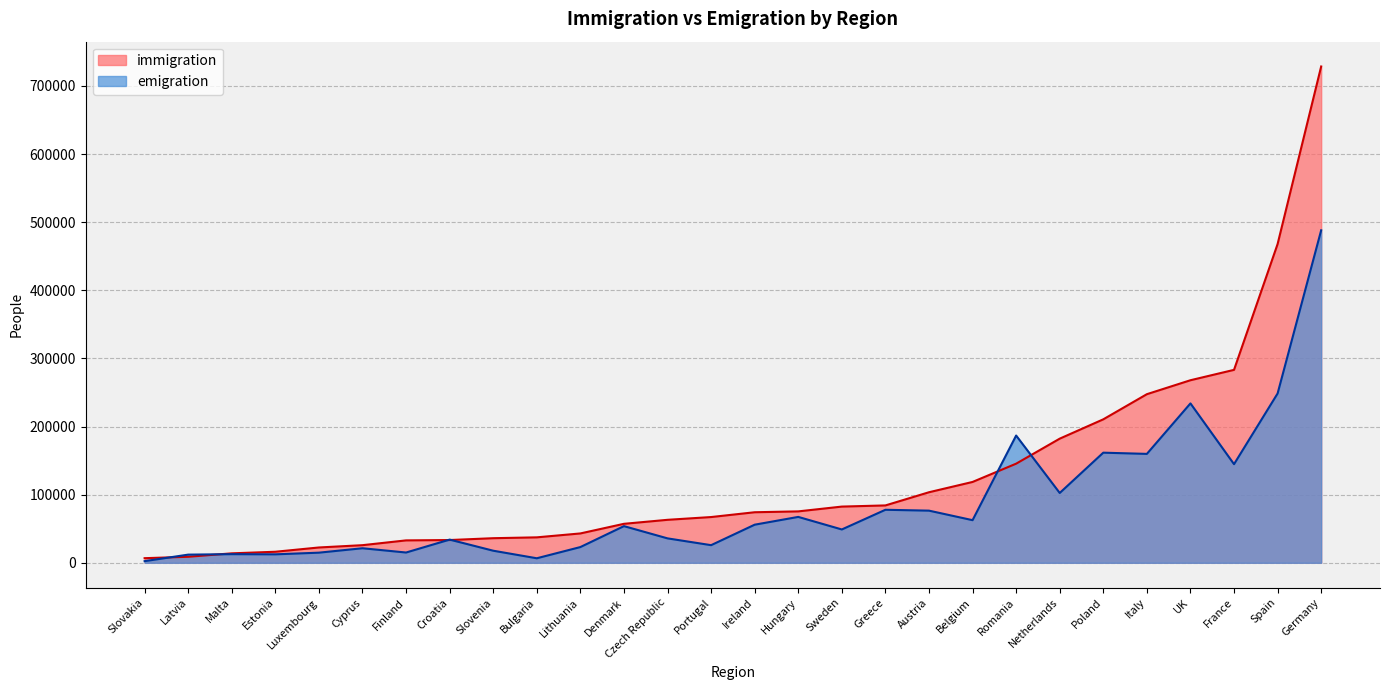

The emigration series shows 130725 at Greece. True or false?

False